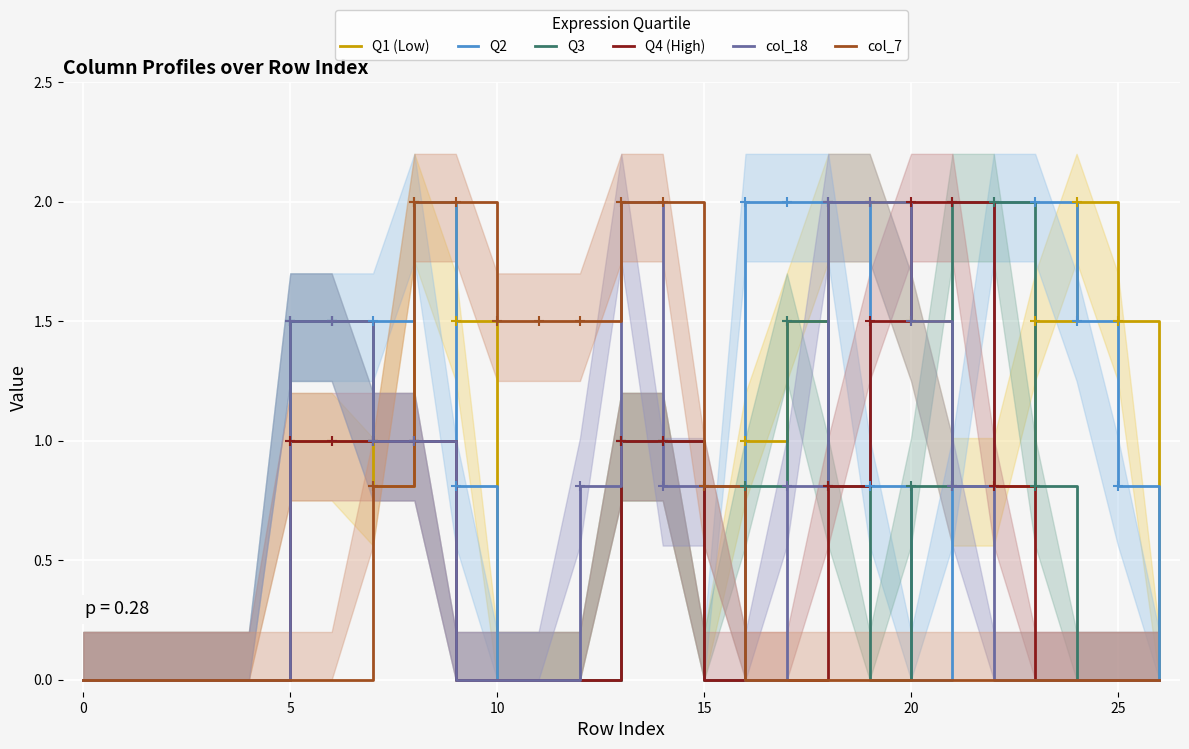

What is the spread (max minus min) of values at 20?

1.5